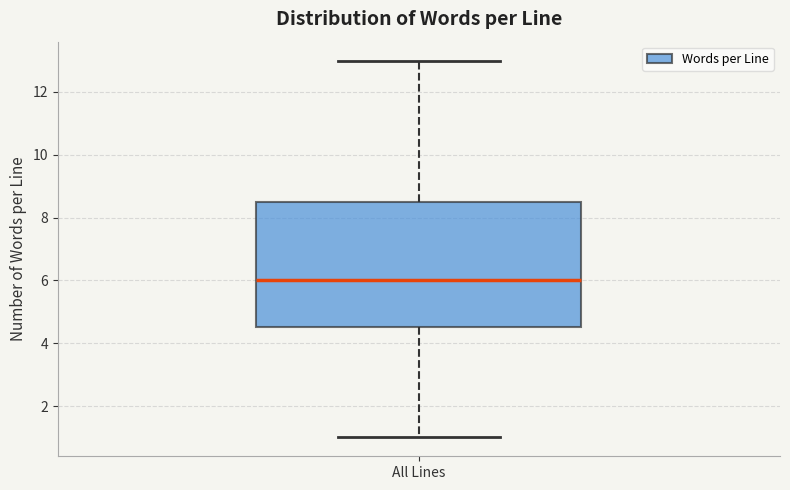

Where does the upper whisker of the box for All Lines end on the y-axis? The values are not printed on the chart, so give them approximately, as read against the axis.

13.0